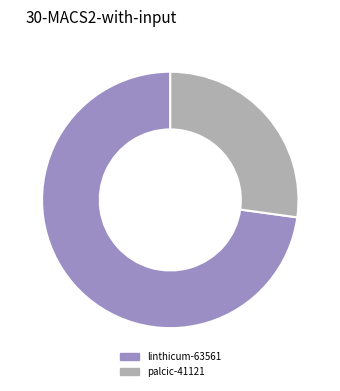

Approximately how many times larger is the value at linthicum-63561 compared to palcic-41121?

2.7